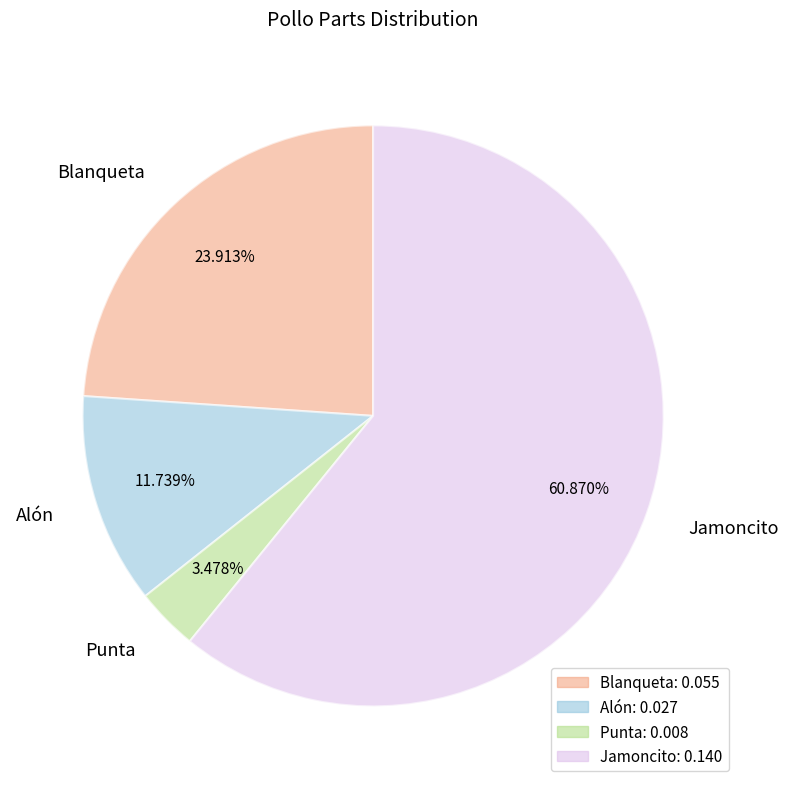

To the nearest percent, what percentage of the pie is Punta?

3%